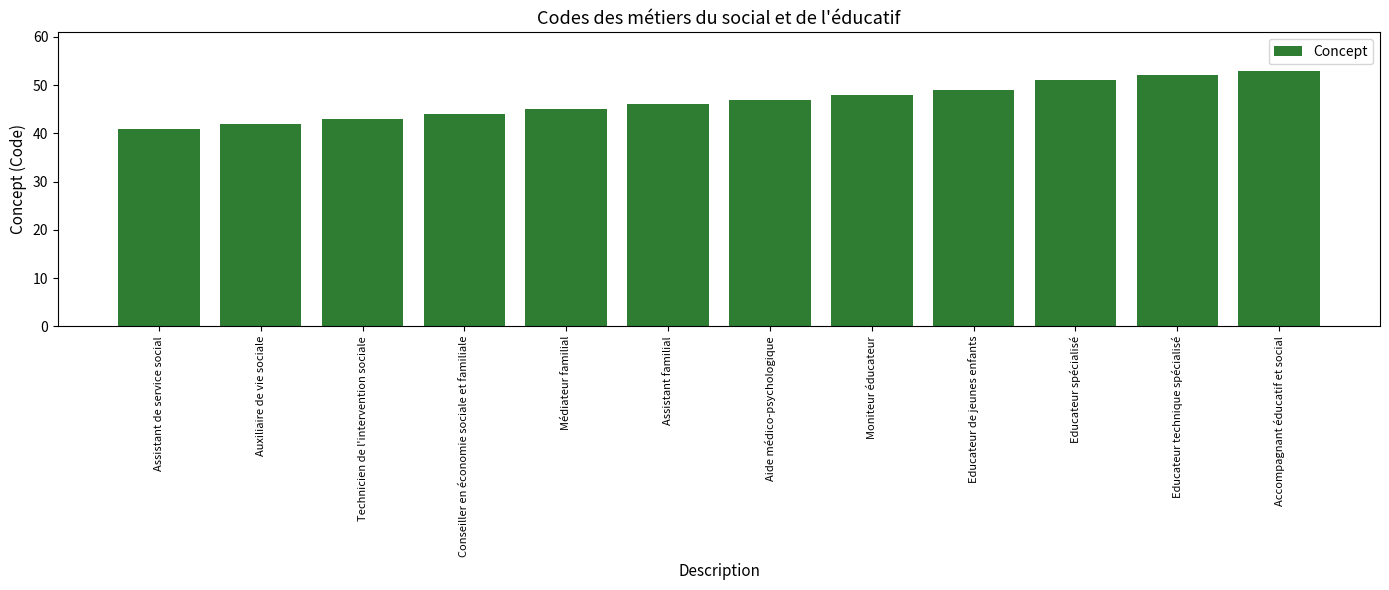

Count the number of categories in the chart.

12